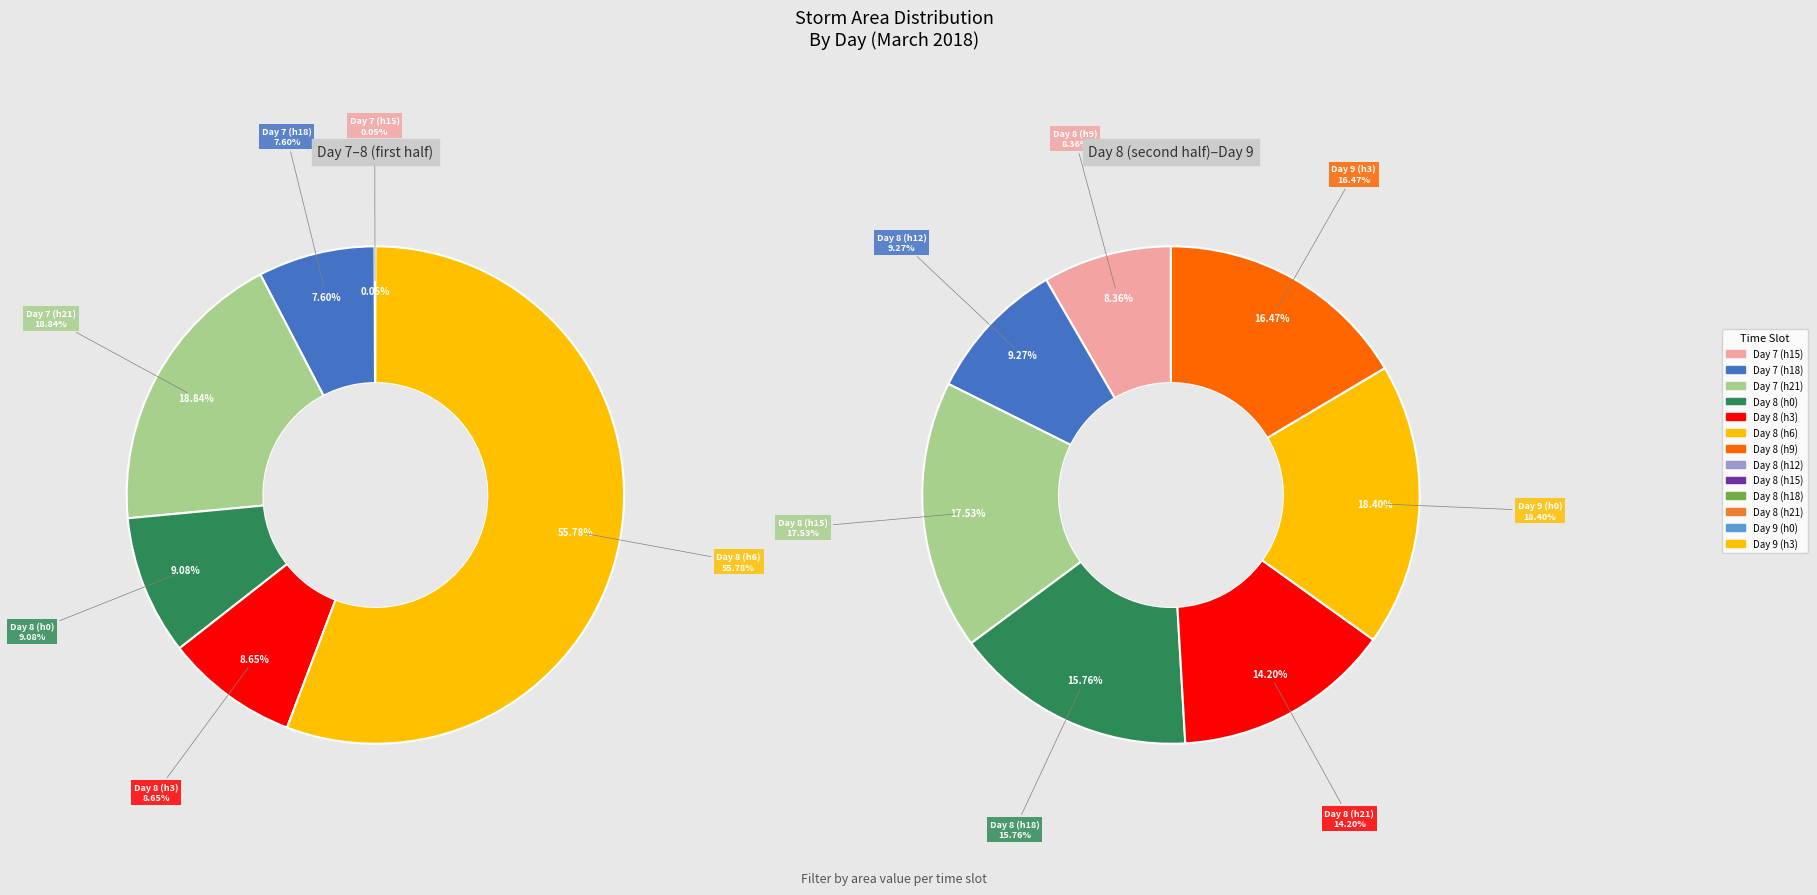

What percentage is NOT represented by 8?

87.9%